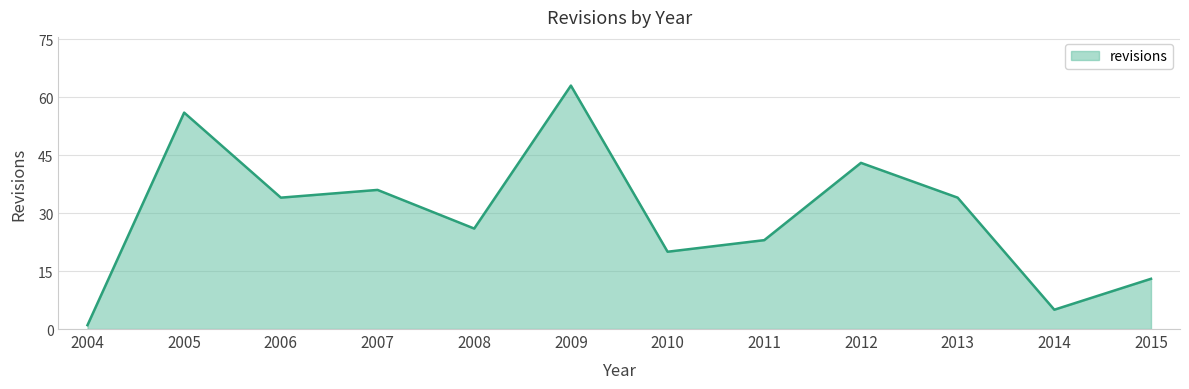

What is the greatest value displayed?

63